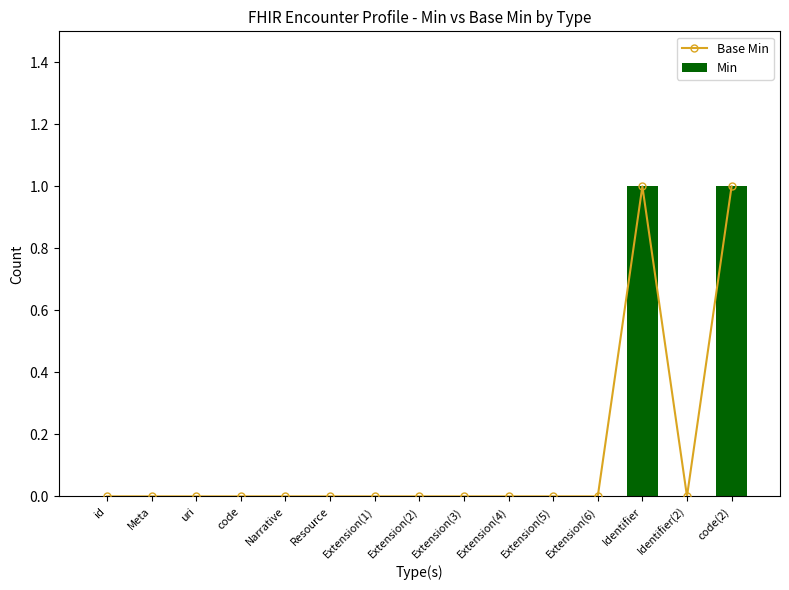

At which label does Min reach its peak?

Identifier